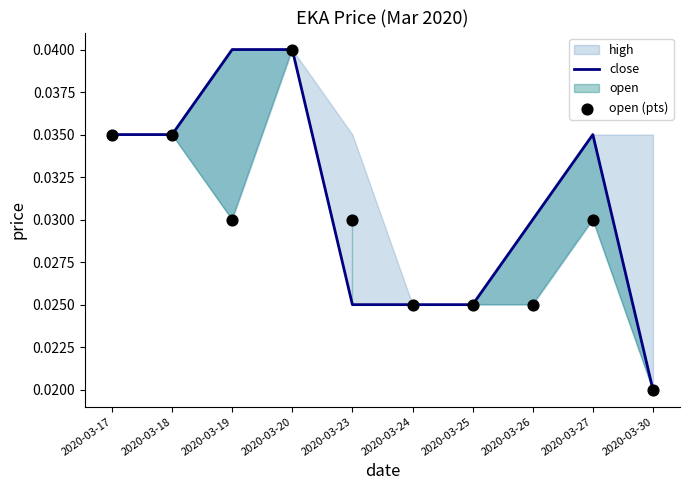

At which category is the sum across all series the highest?

2020-03-20